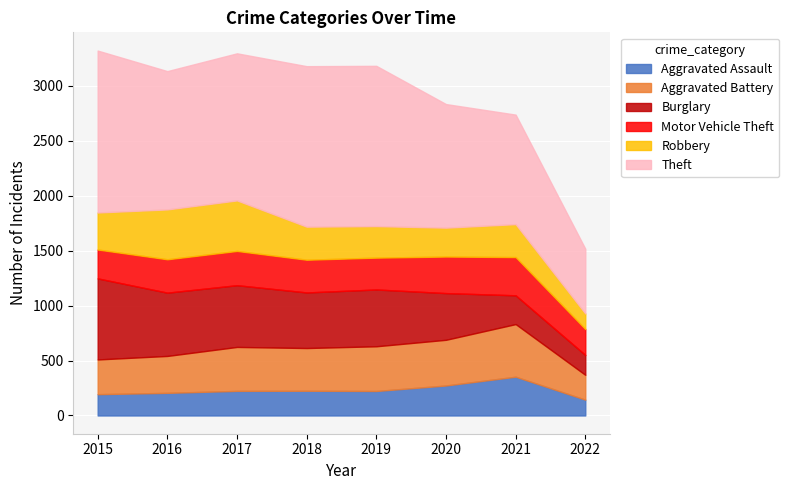

What is the difference between the highest and lowest values at 2020?

862